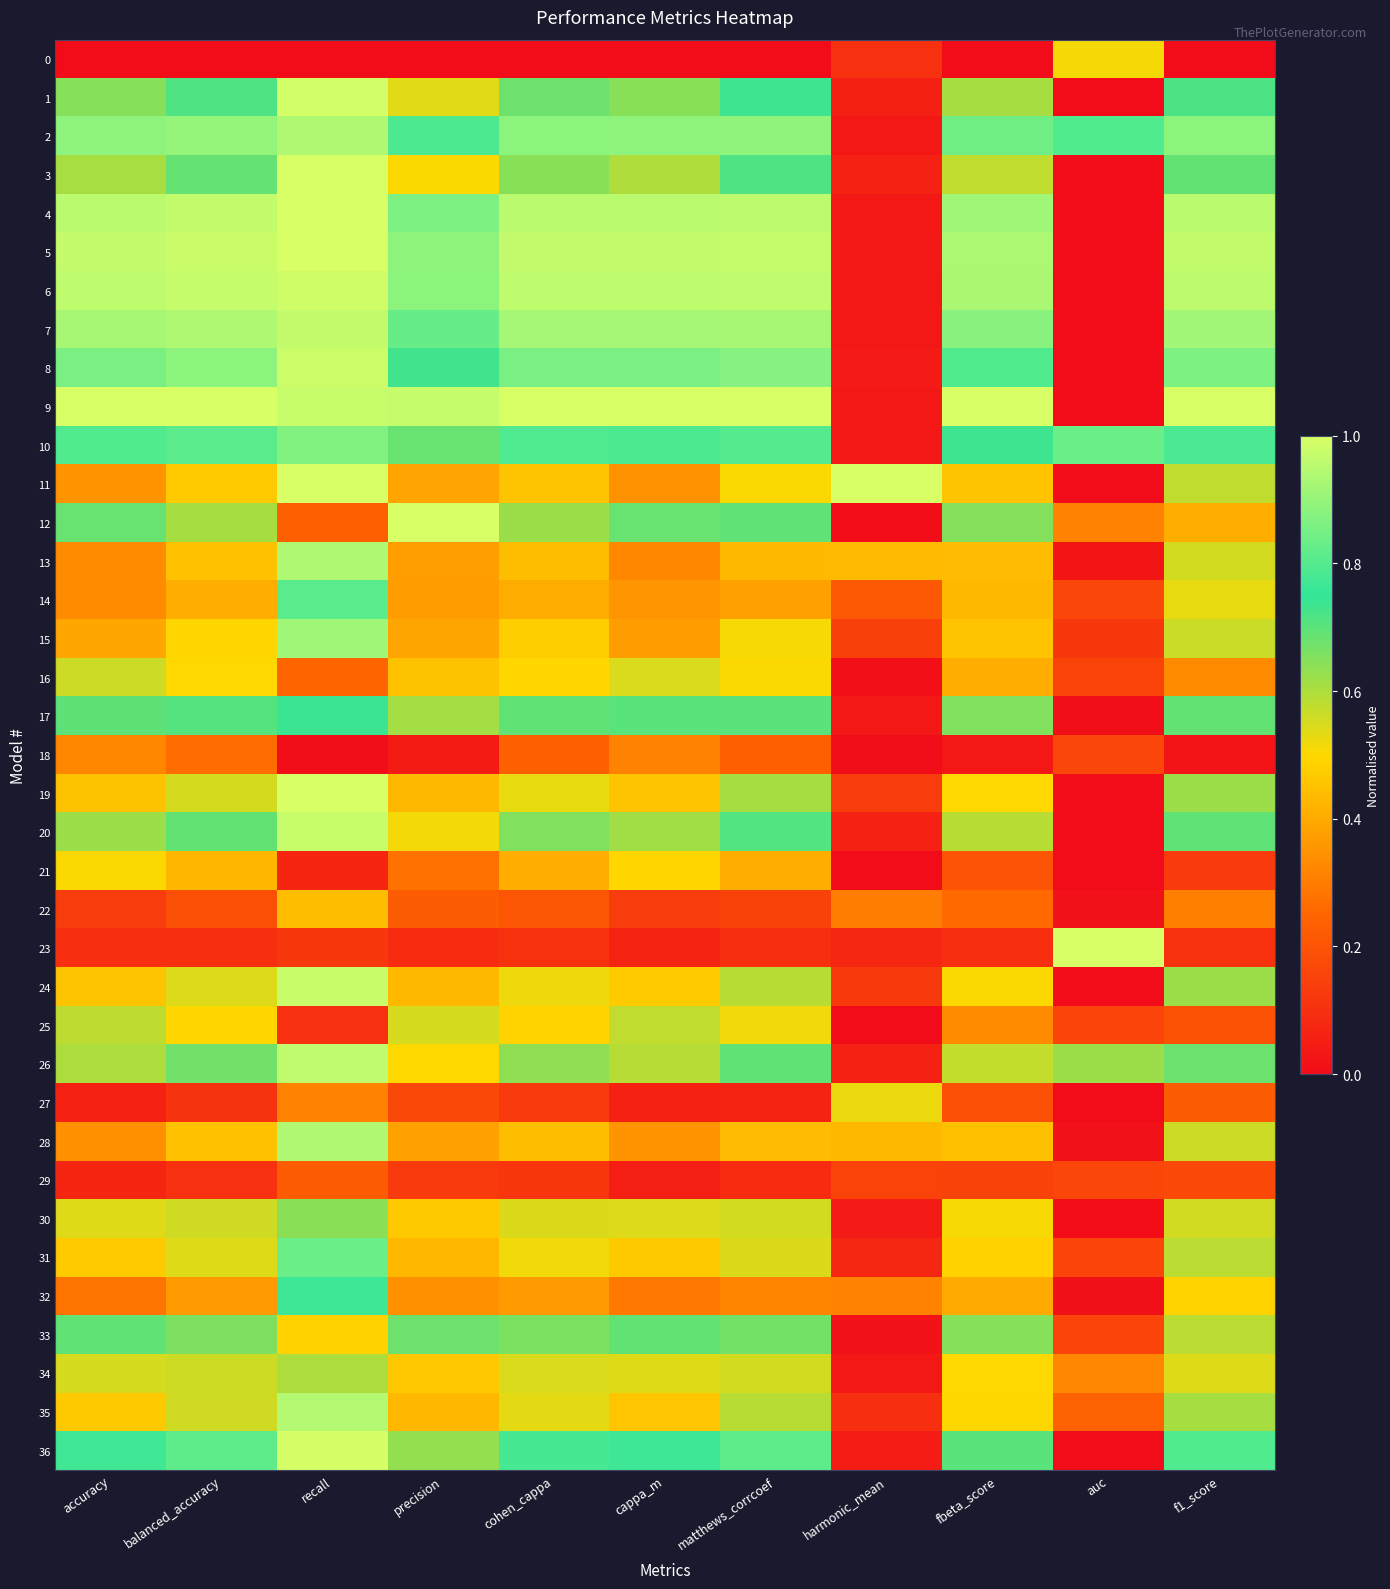

Which category has the lowest value across all series?

accuracy